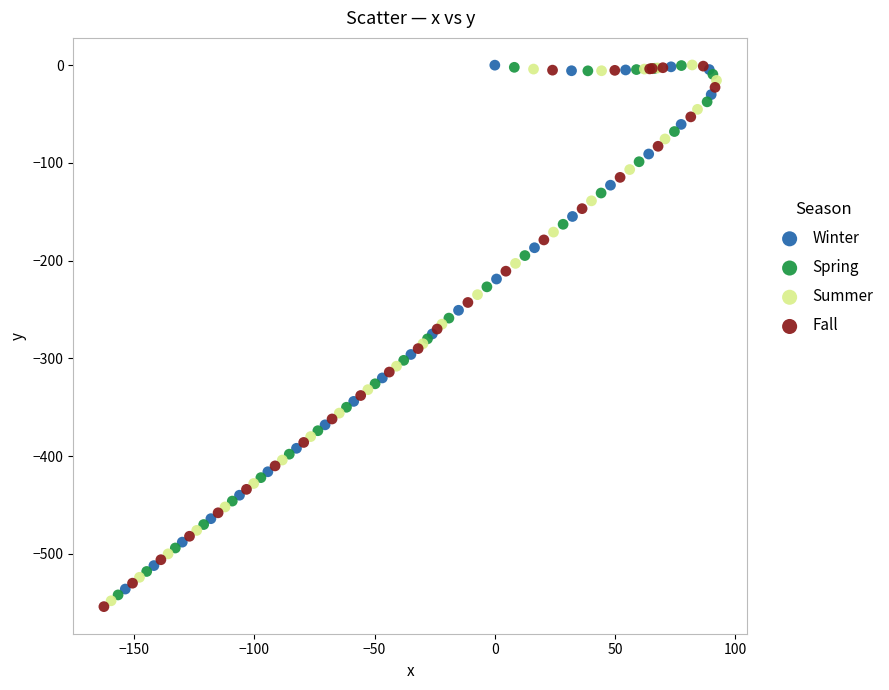

Which series contains the lowest Y value?

Fall